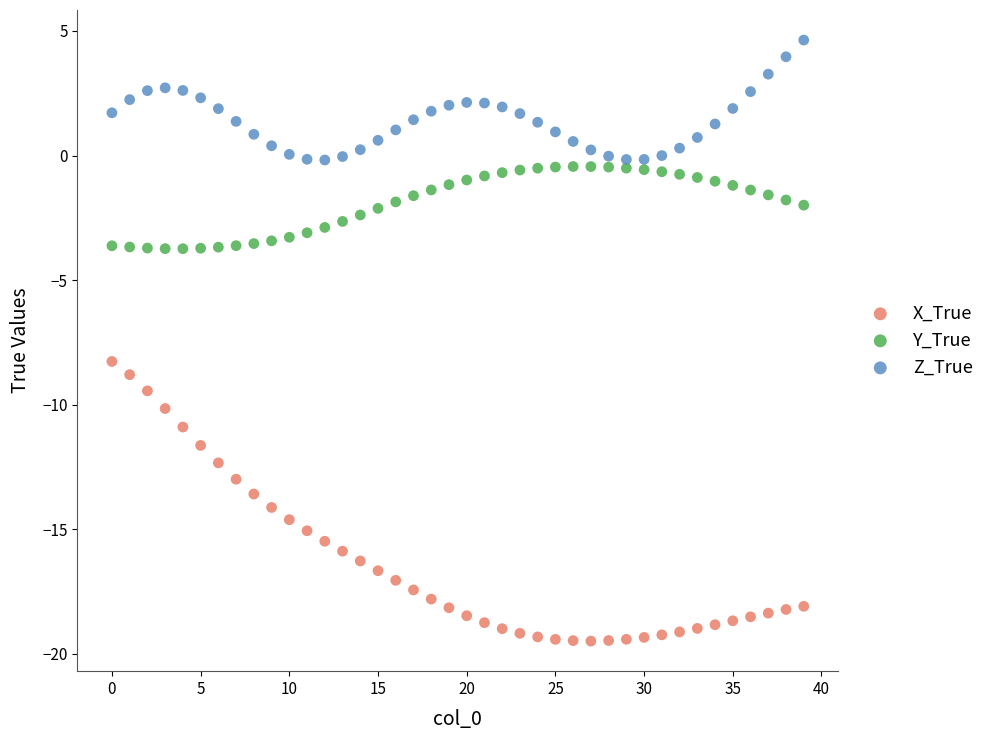

Which series contains the lowest Y value?

X_True